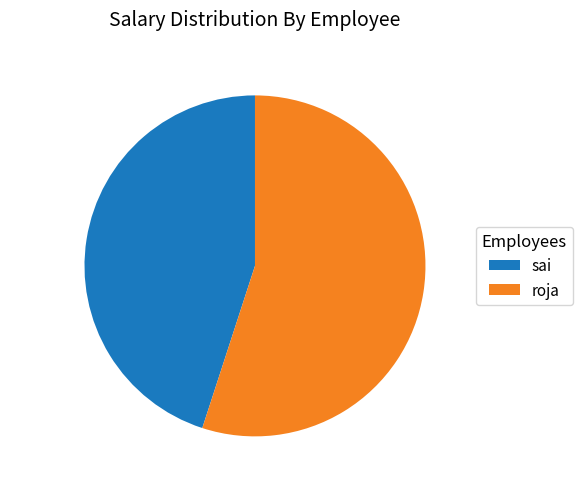

What percentage is the roja slice, to the nearest percent?

55%